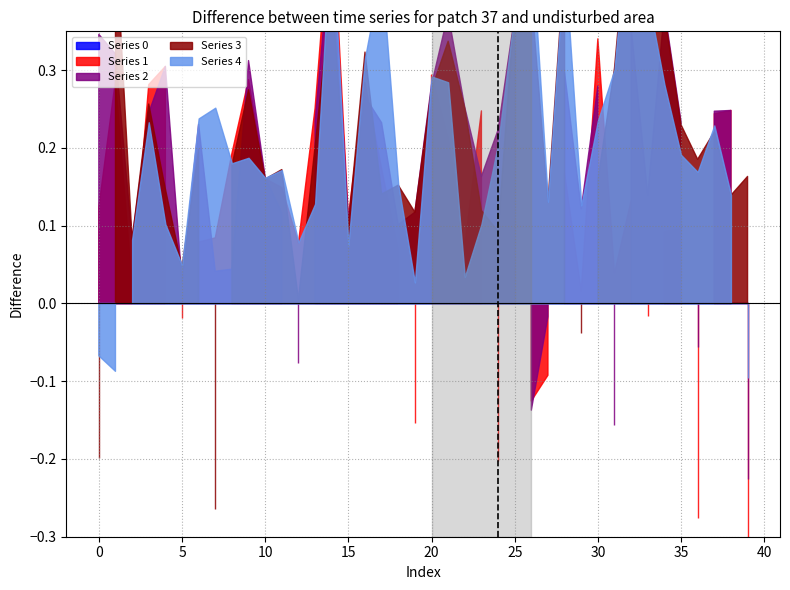

Which series ends up on top after the final intersection of 4 and 1?

4